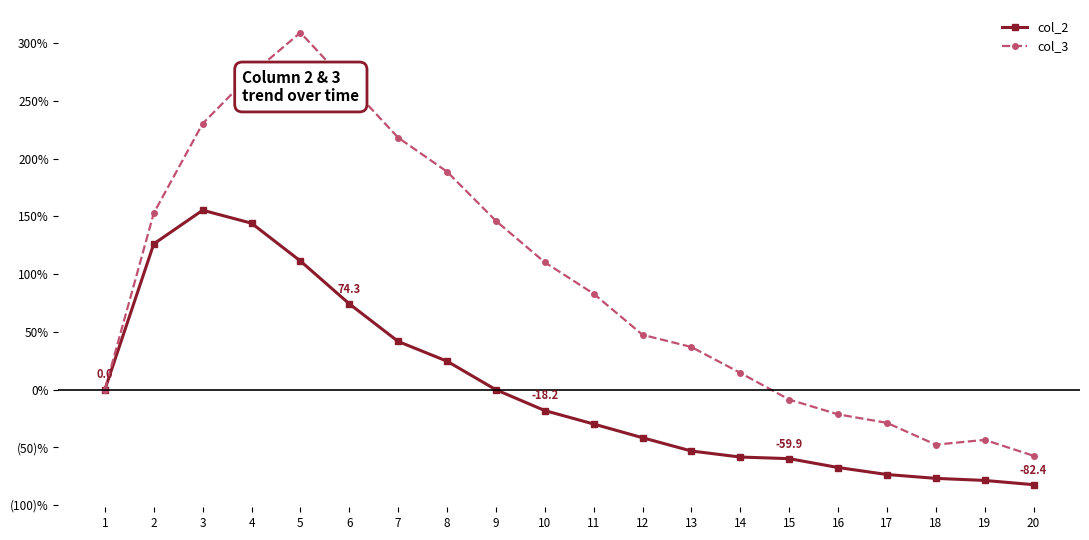

What is the difference between the maximum and minimum values in the col_3 series?

366.7